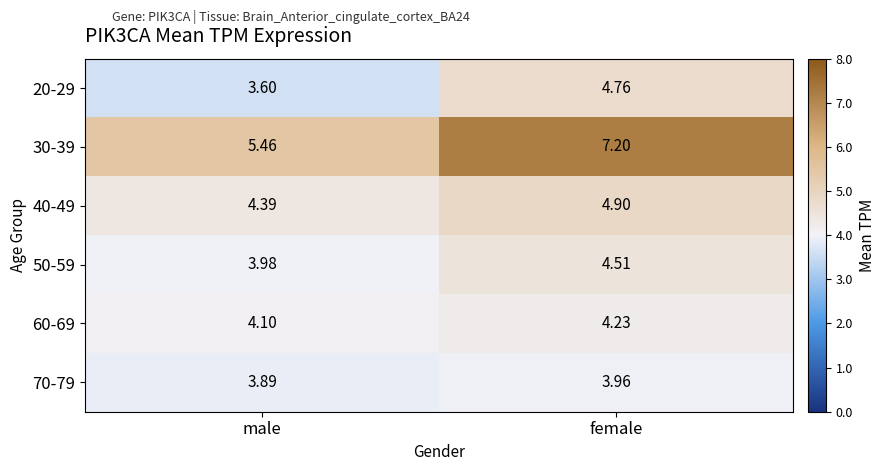

Which series has the widest spread of values?

30-39